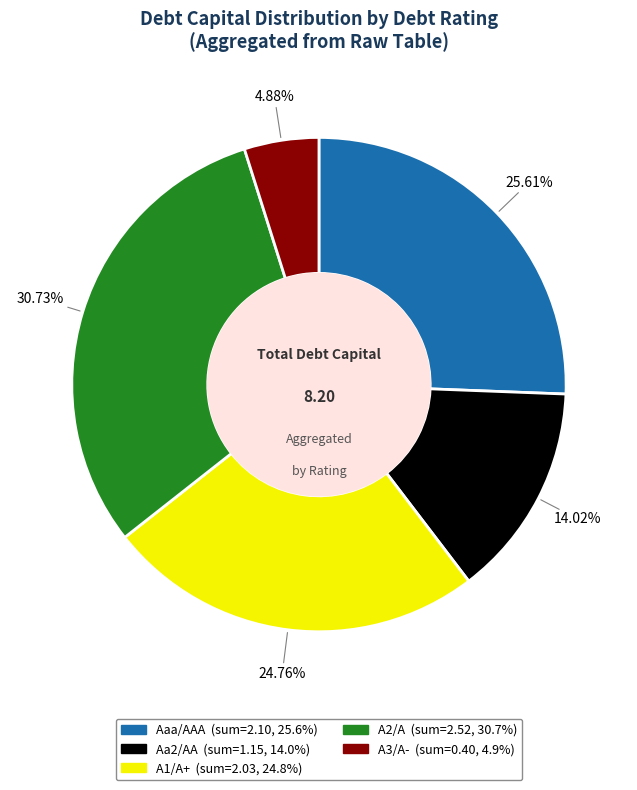

Which category has the biggest portion of the pie?

A2/A